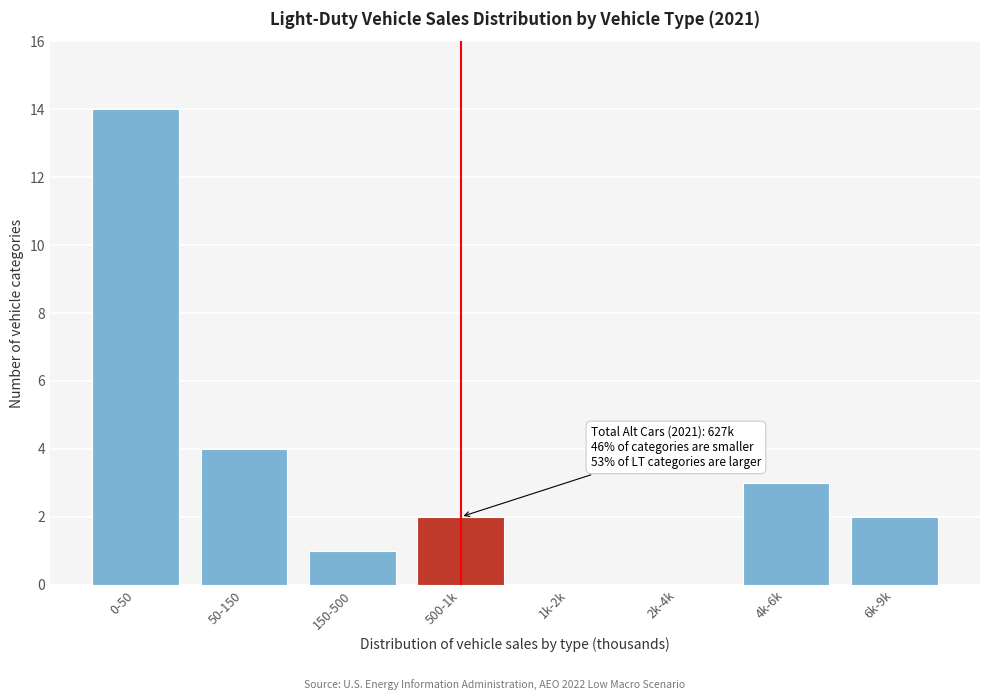

Reading left to right, list all the values displayed in this chart.

0-50=14	50-150=4	150-500=1	500-1k=2	1k-2k=0	2k-4k=0	4k-6k=3	6k-9k=2